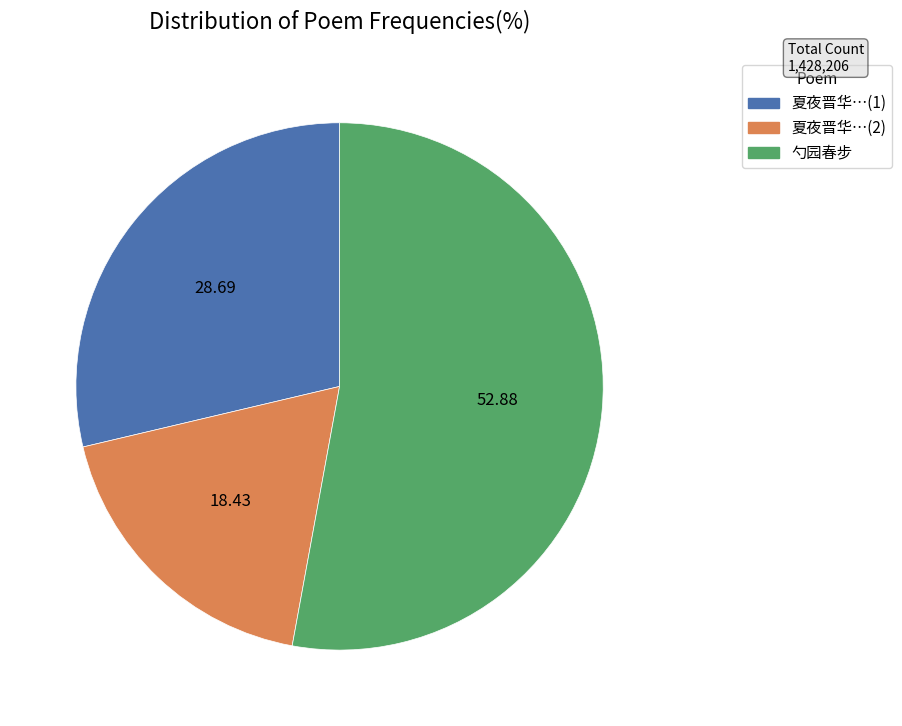

Is there any slice that represents more than half of the pie?

Yes